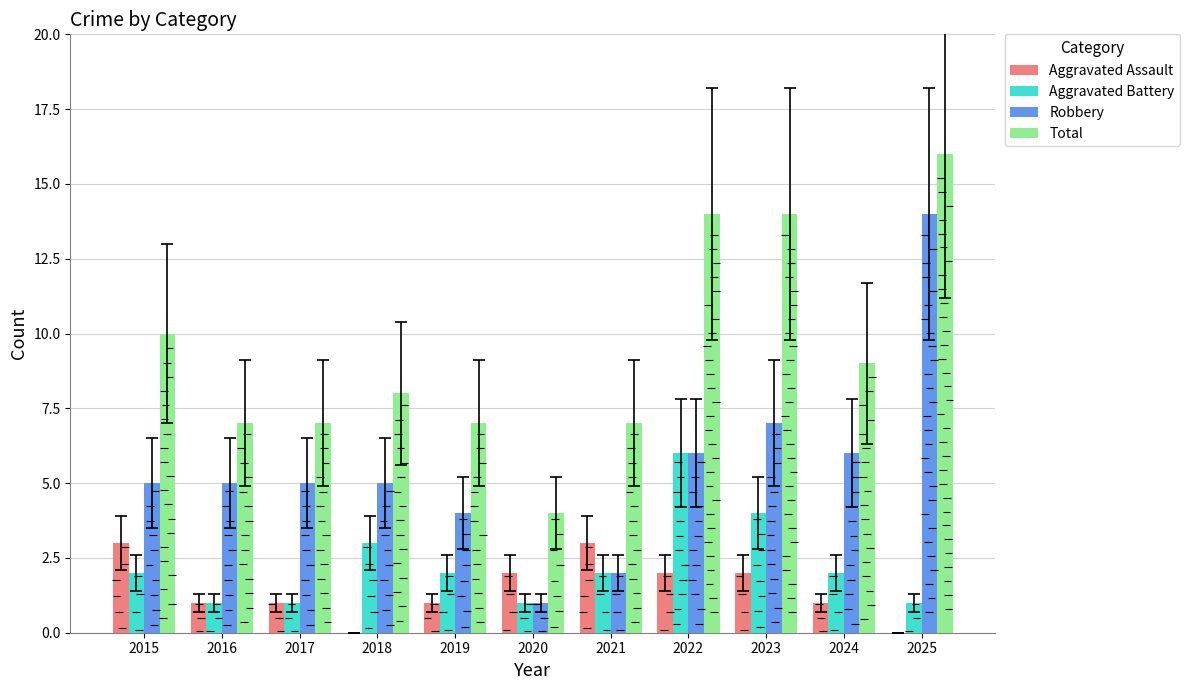

List the series in order of their peak value, lowest first.

Aggravated Assault, Aggravated Battery, Robbery, Total